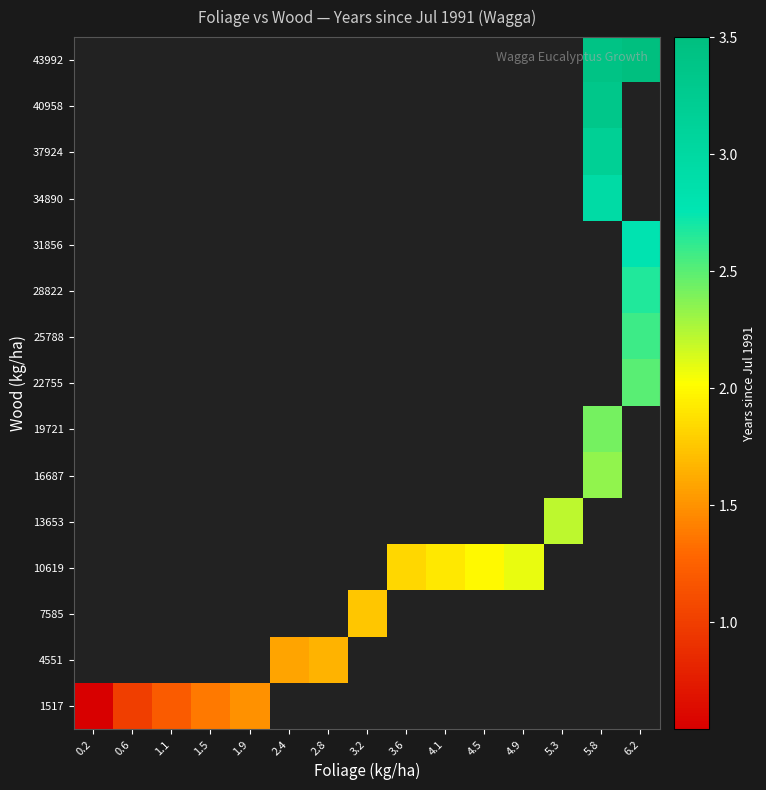

List the series in order of their peak value, highest first.

1517, 4551, 7585, 10619, 13653, 16687, 19721, 22755, 25788, 28822, 31856, 34890, 37924, 40958, 43992